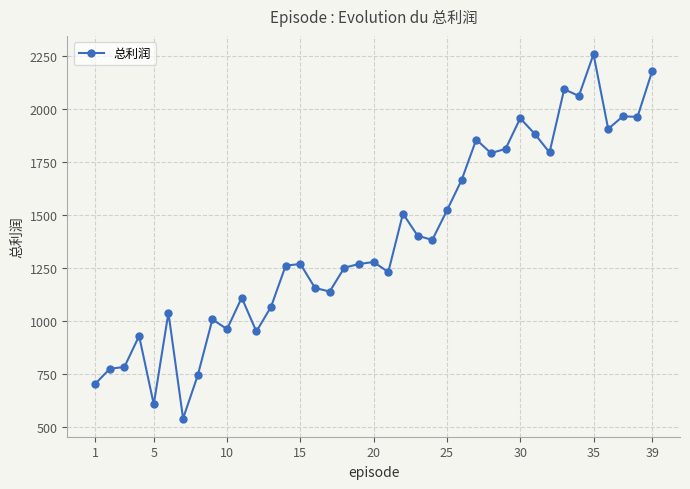

How many data points are less than 1269?

18